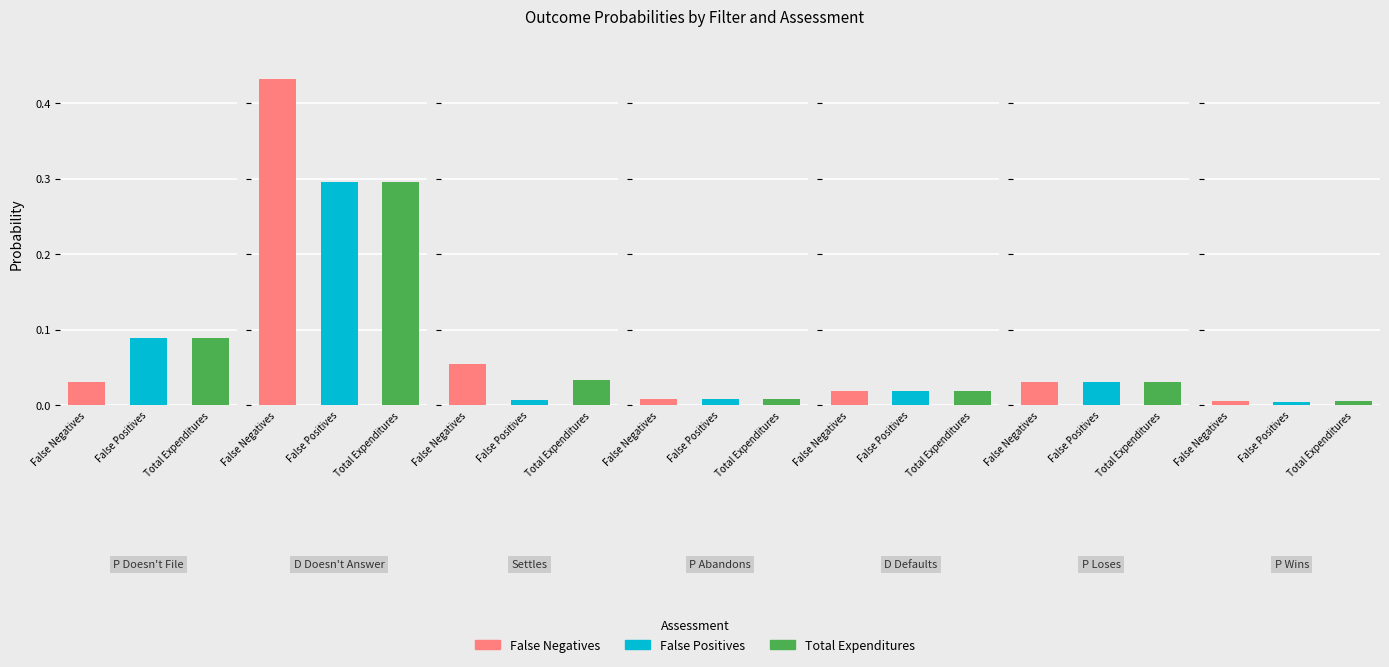

How many bars are there in each group?

3